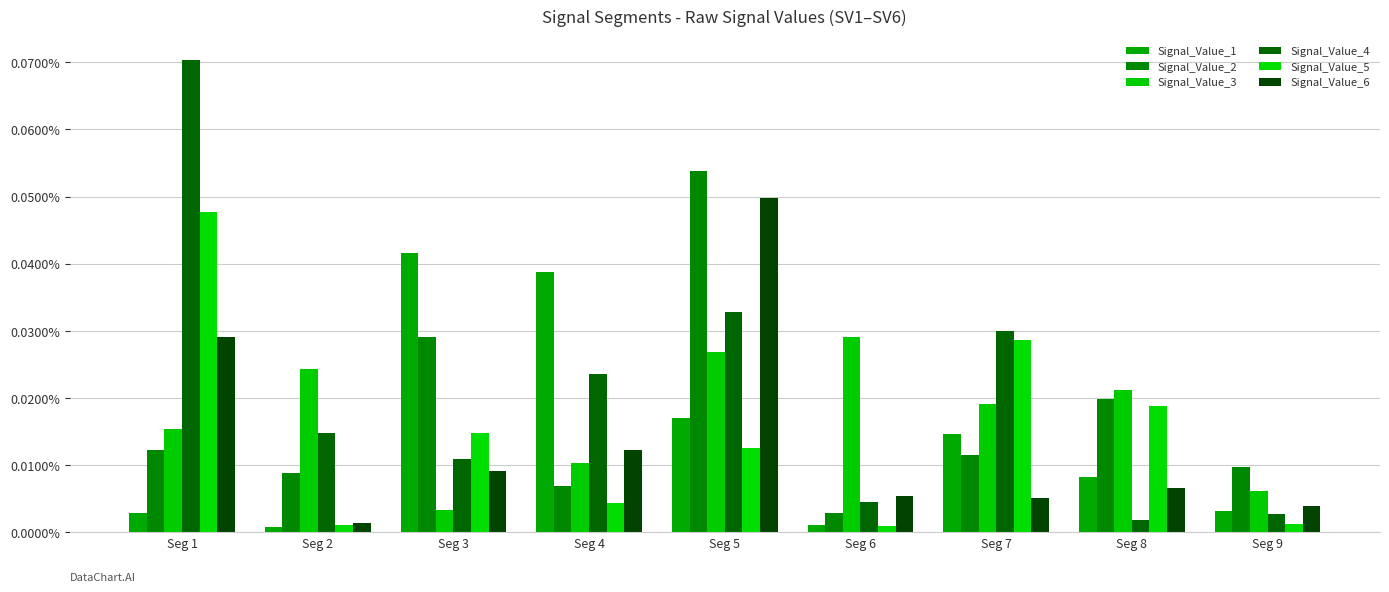

Are the bars grouped side by side (vs. stacked)?

Yes